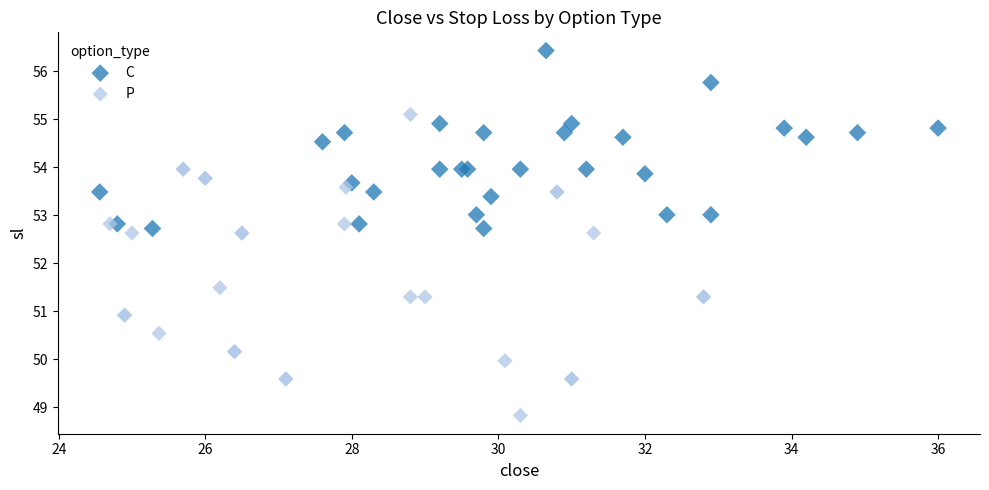

Which series contains the highest Y value?

C